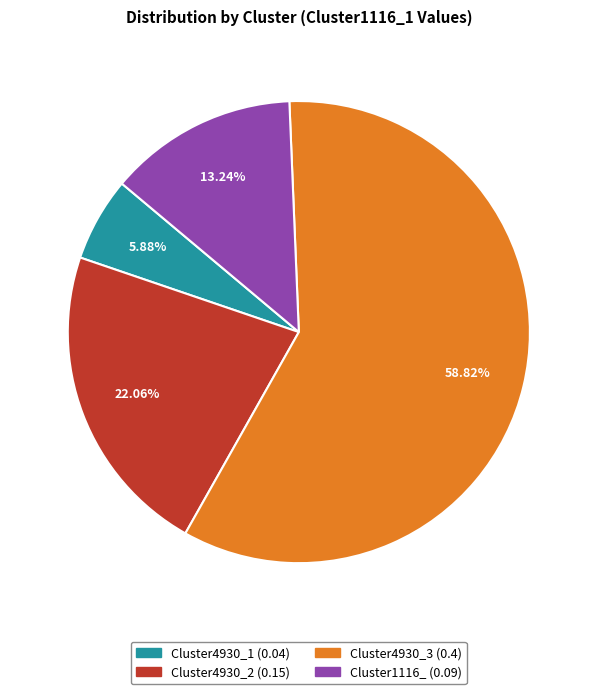

How many segments does this pie chart have?

4